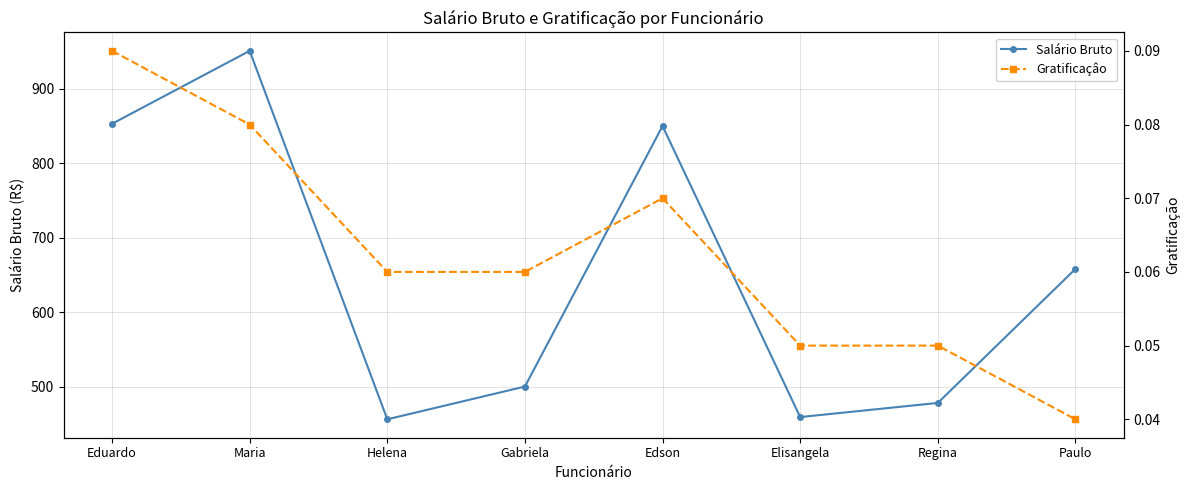

Count the number of categories in the chart.

8